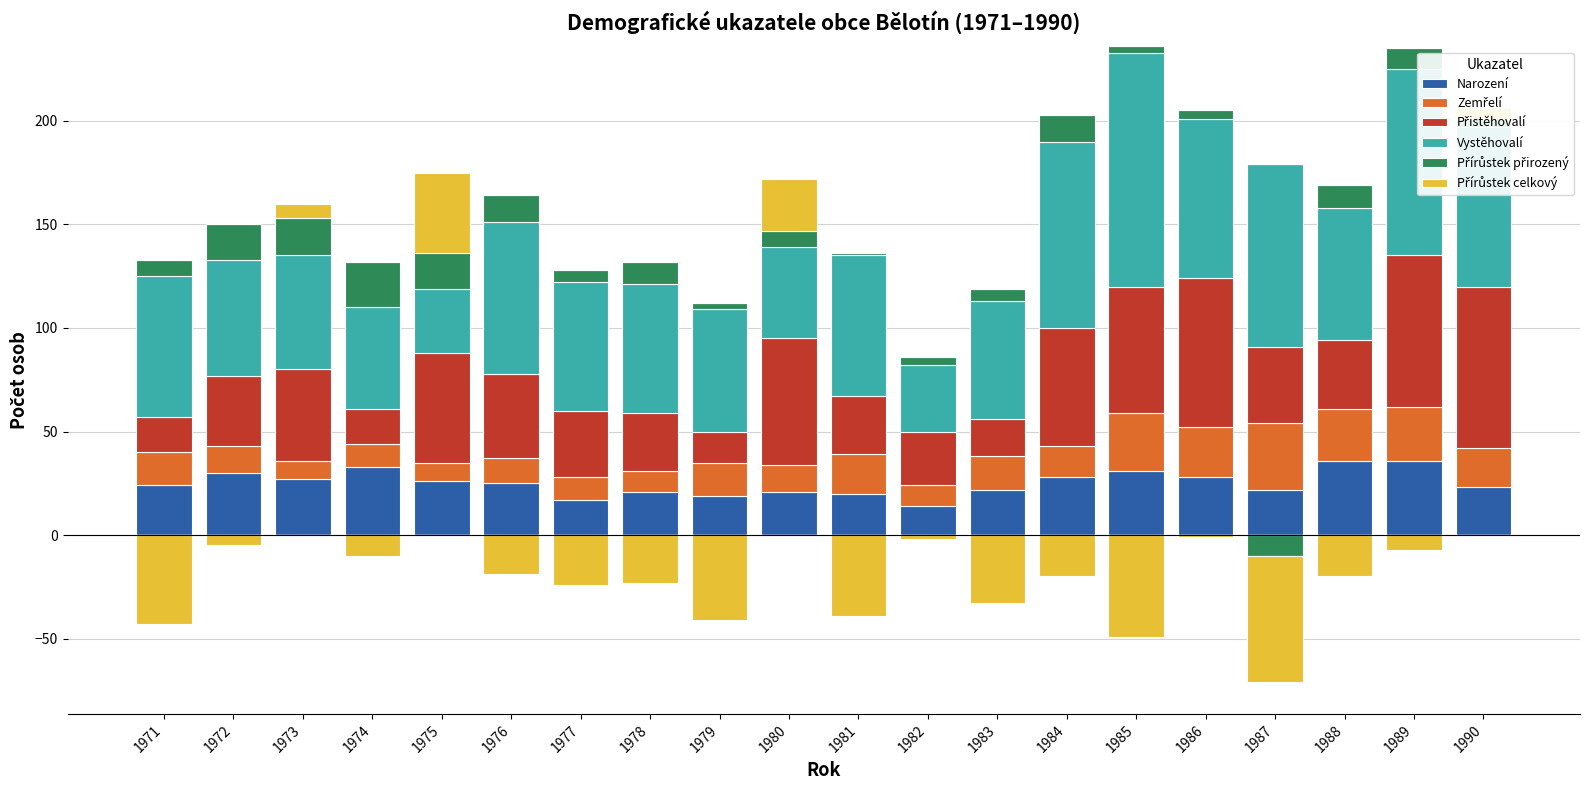

Is the value of Vystěhovalí at 1981 greater than the value of Přírůstek celkový at 1981?

Yes